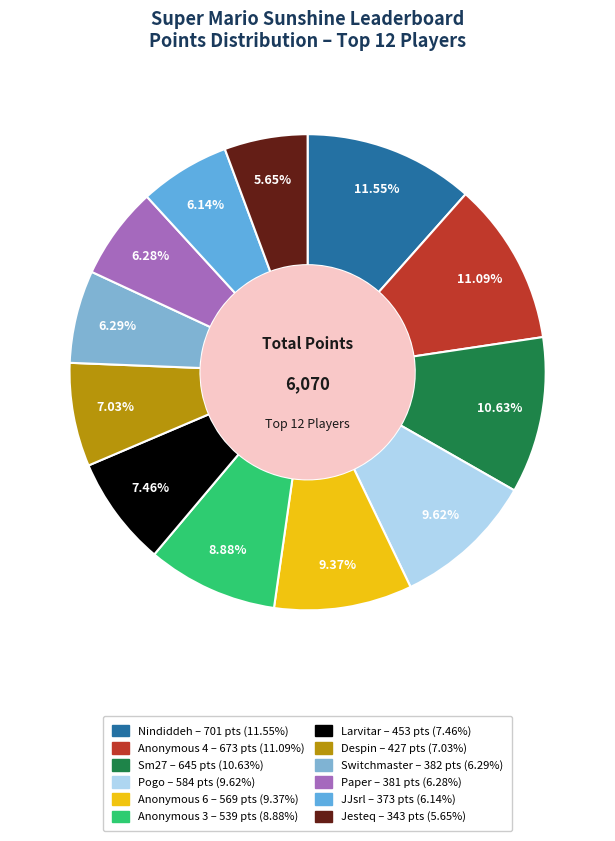

What is the total percentage of Paper and Larvitar?

13.7%